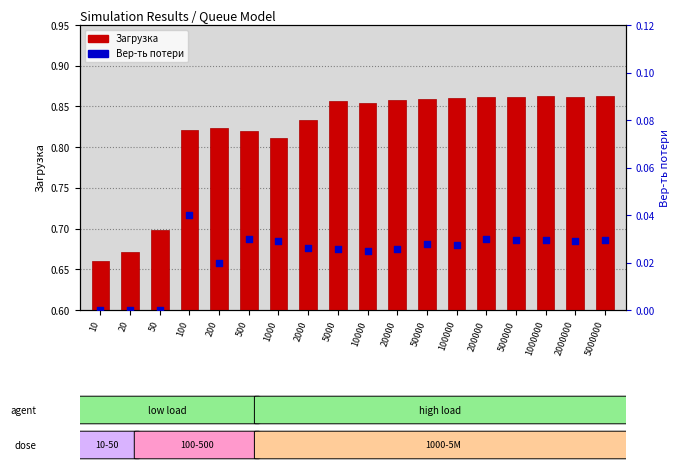

Which series contains the highest Y value?

Загрузка